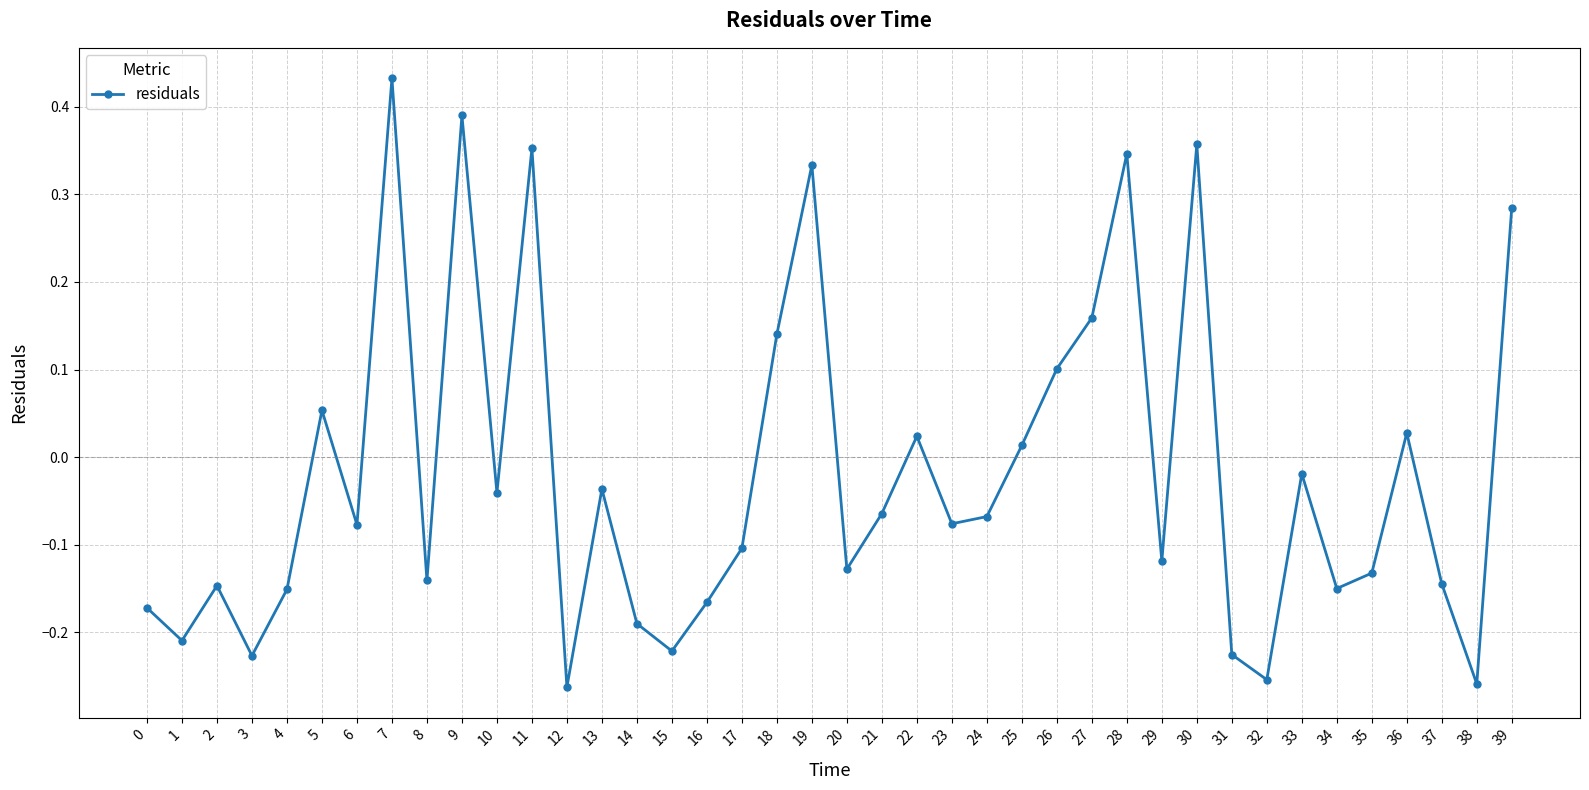

How many values are below 0?

26